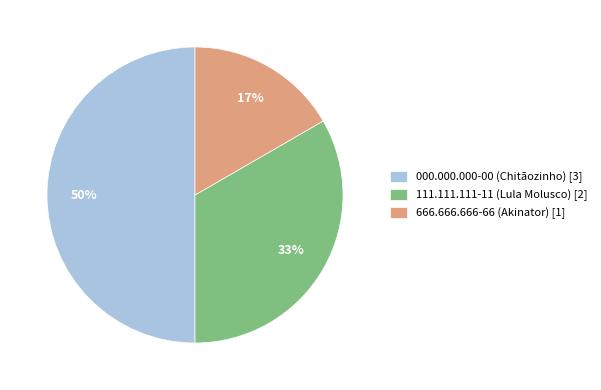

True or false: 111.111.111-11 (Lula Molusco) accounts for 33% of the total.

True